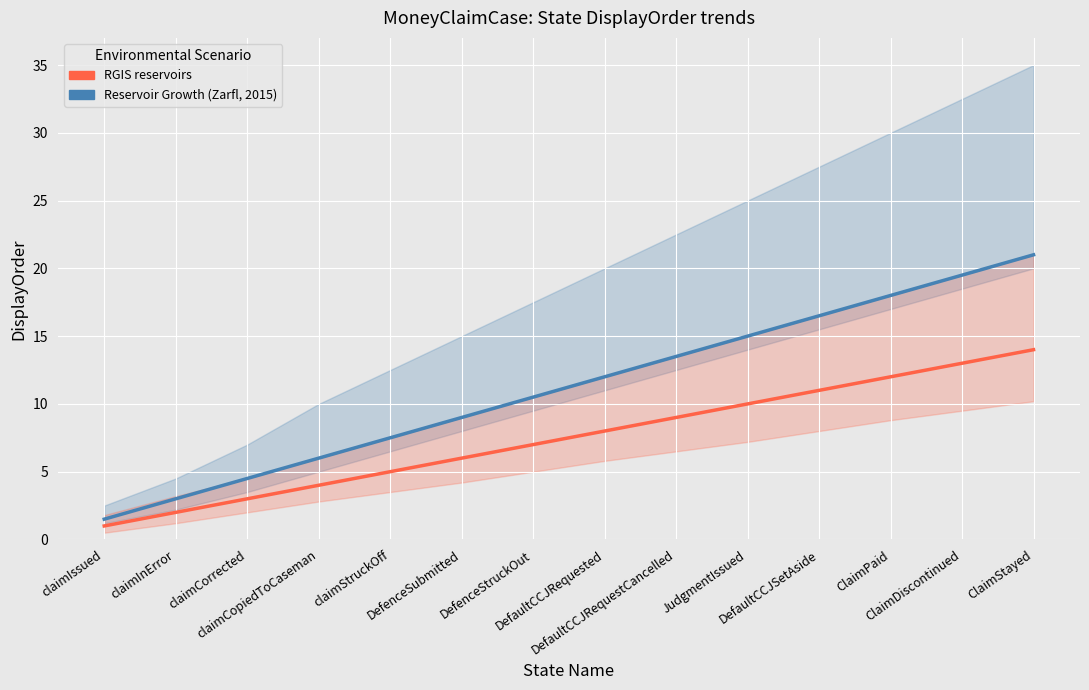

Where is Reservoir Growth (Zarfl, 2015) nearest to the value 11?

DefenceStruckOut